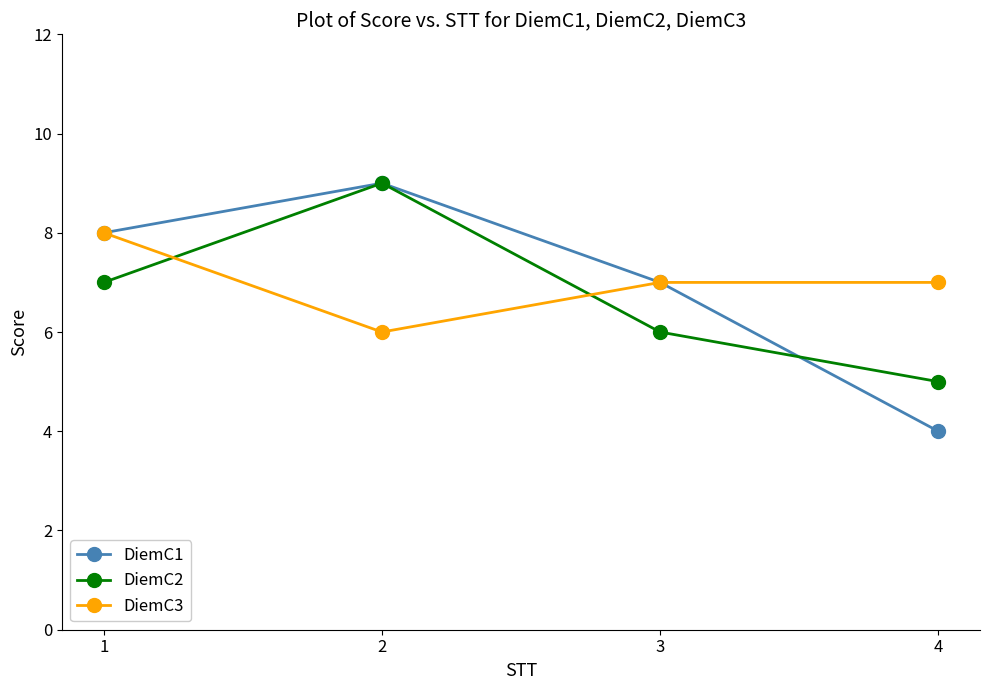

What is the total value across all series at 2?

24